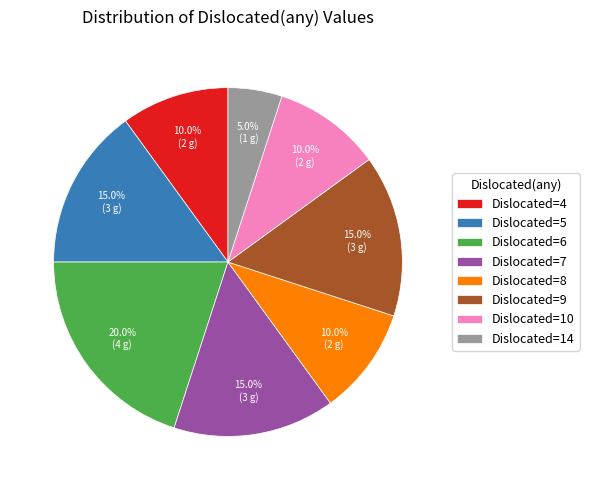

Count the number of slices in the pie.

8